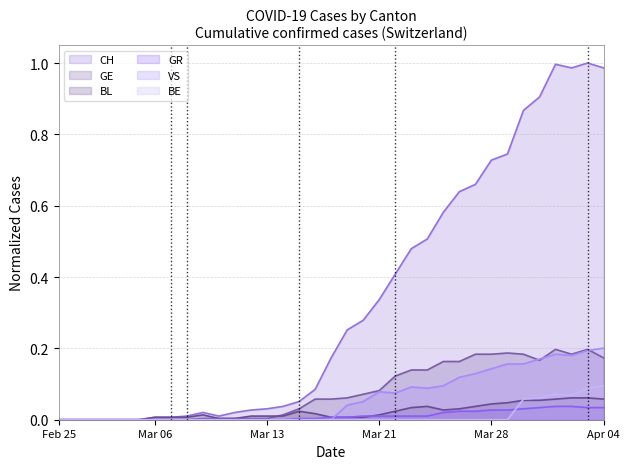

Which series has the widest spread of values?

CH